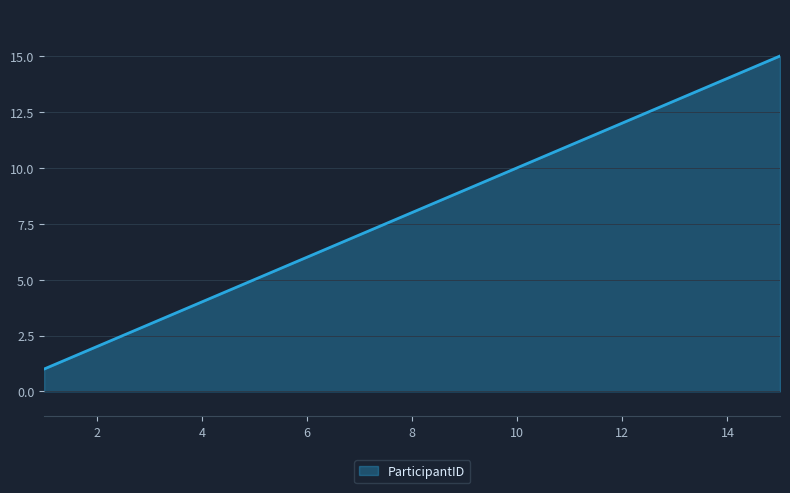

What is the maximum value shown in the chart?

15